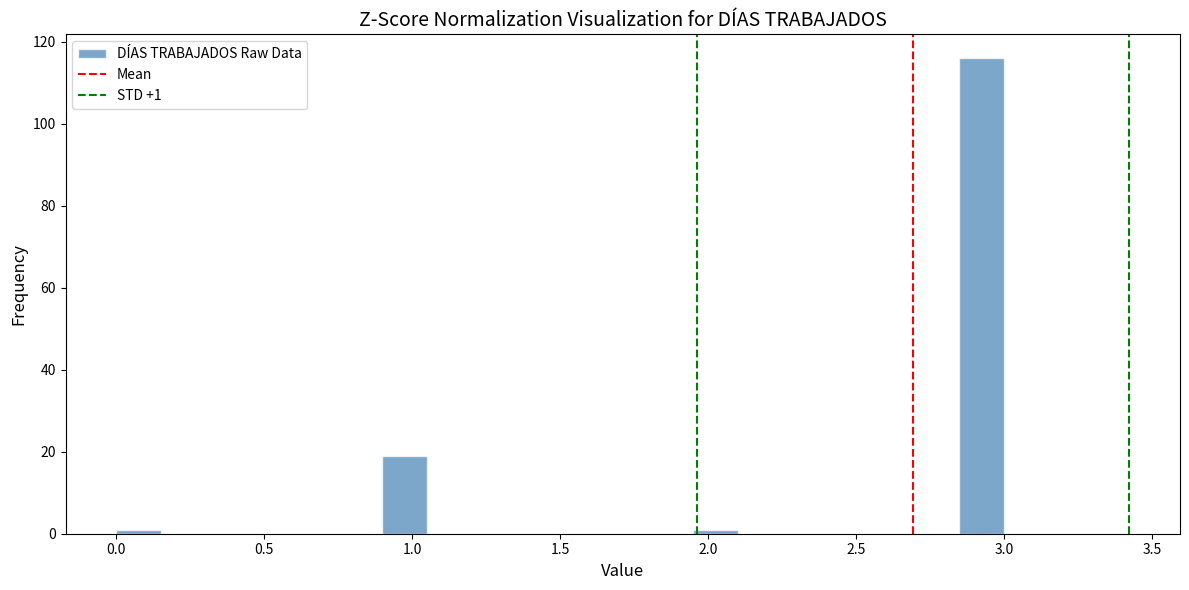

Around what value on the x-axis is the tallest bar? Give the approximate position of its centre, as read against the axis.

2.95